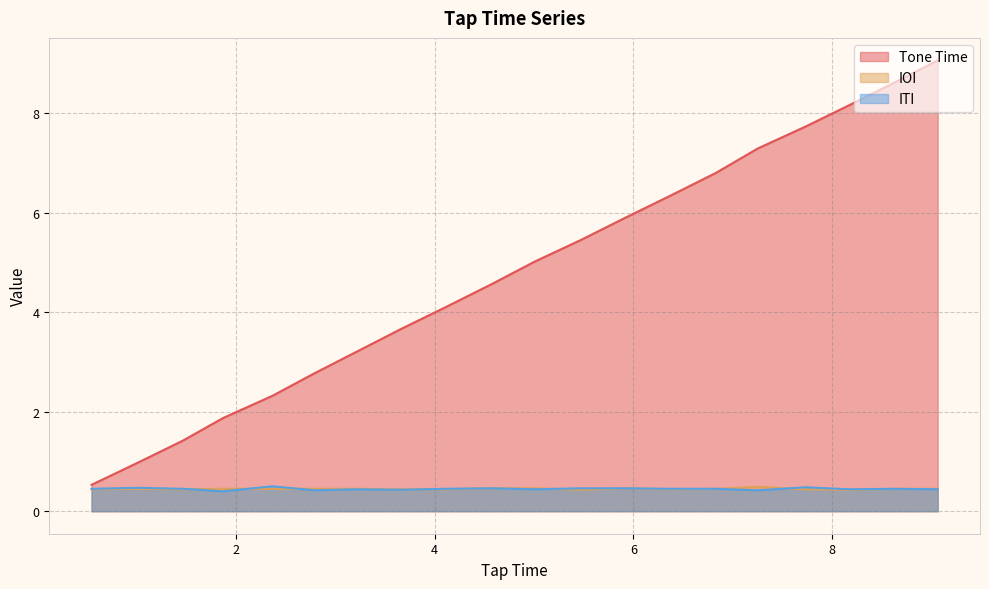

Which series has the largest range (max minus min)?

Tone Time